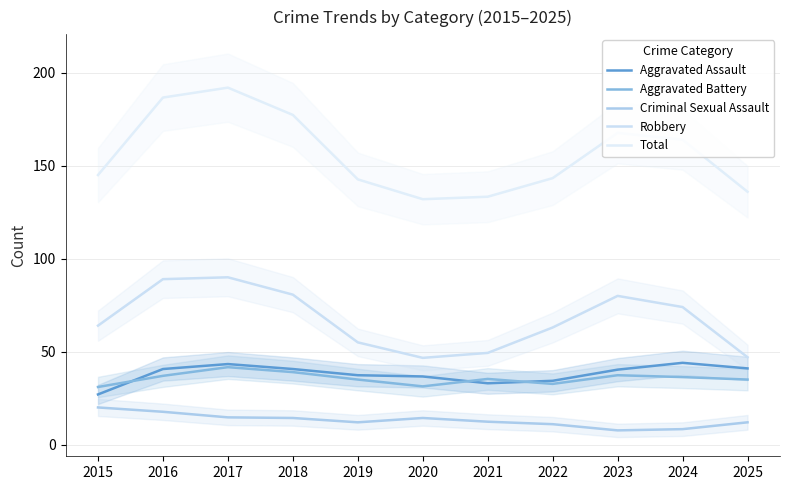

List the labels in order of Robbery value, largest first.

2017, 2016, 2018, 2023, 2024, 2015, 2022, 2019, 2021, 2025, 2020